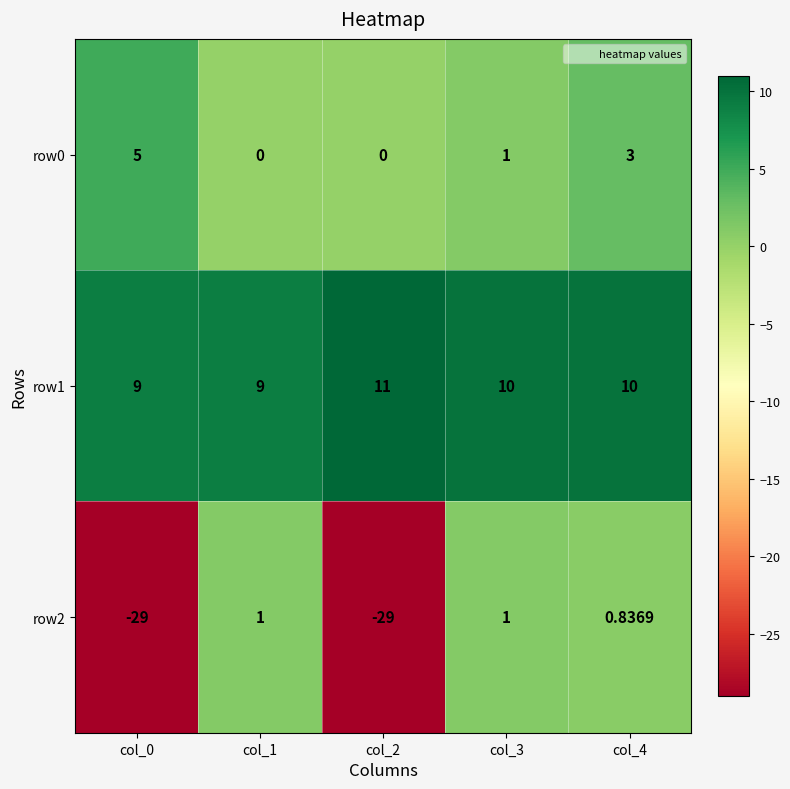

Is the value of row2 at col_0 greater than the value of row0 at col_2?

No